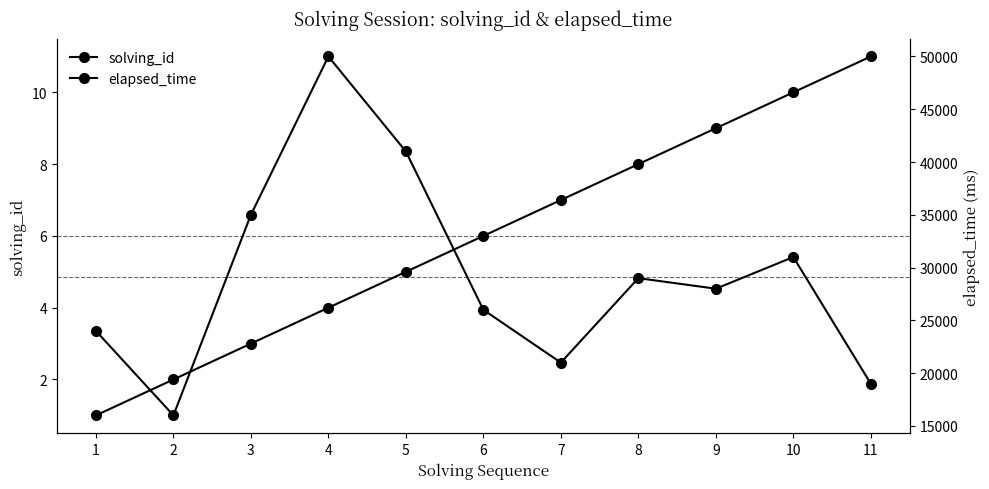

Reading left to right, list all the values displayed in this chart.

solving_id: 1	2	3	4	5	6	7	8	9	10	11
elapsed_time: 24000	16000	35000	50000	41000	26000	21000	29000	28000	31000	19000